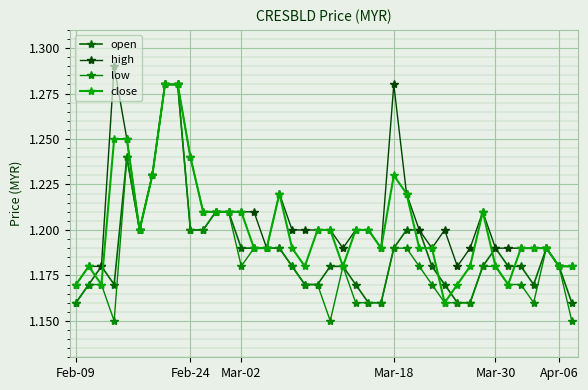

At how many categories does at least one series exceed 1?

40